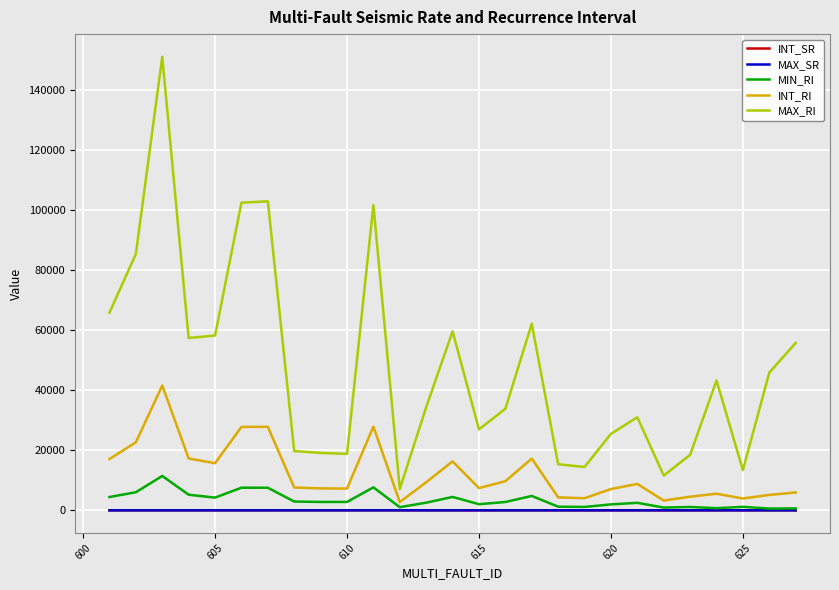

Which series has the largest range (max minus min)?

MAX_RI